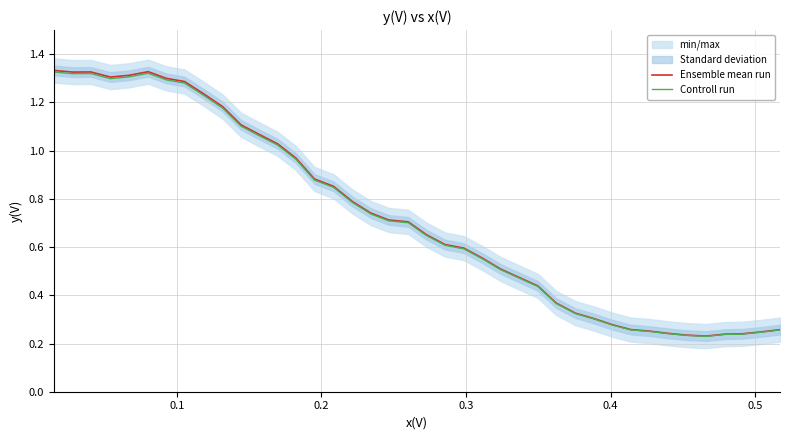

True or false: Ensemble mean run and Controll run cross at least once.

False